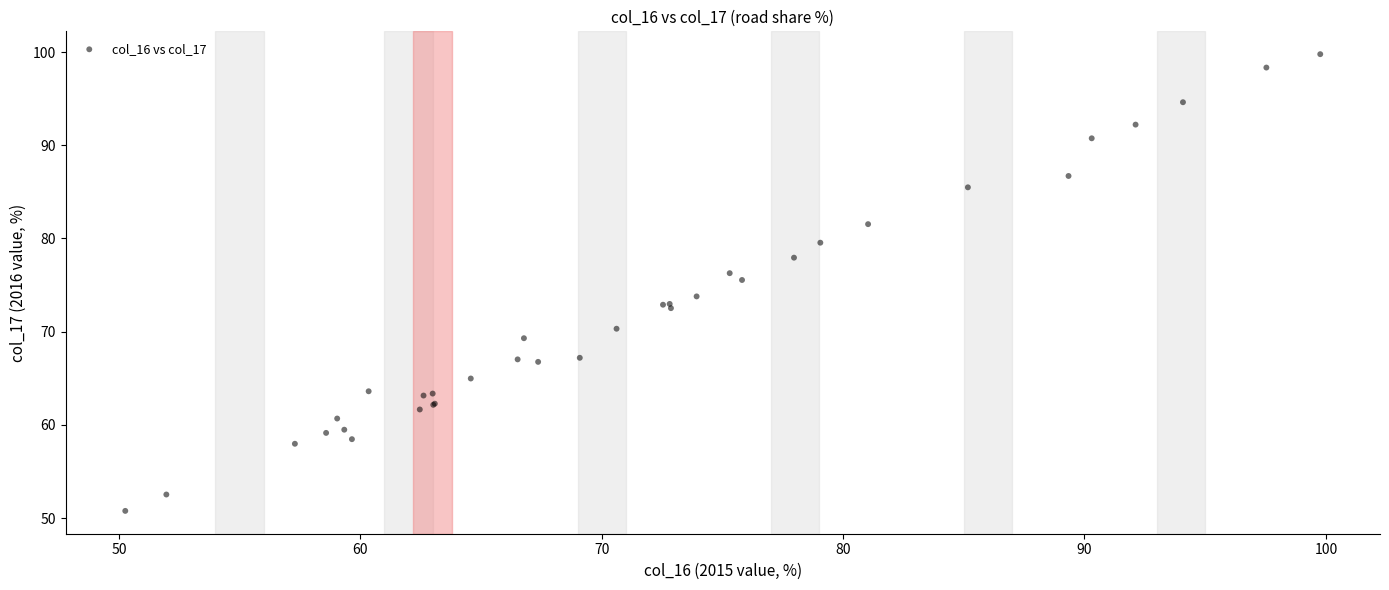

What Y value in the scatter plot is closest to 75?

75.5